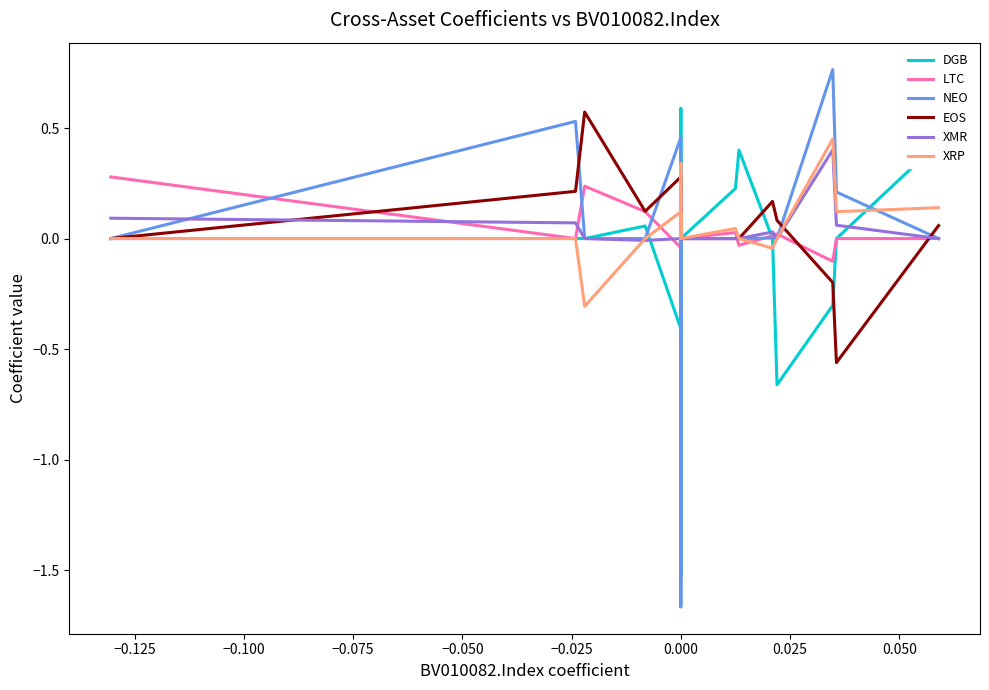

How many values in the LTC series are below 0?

4